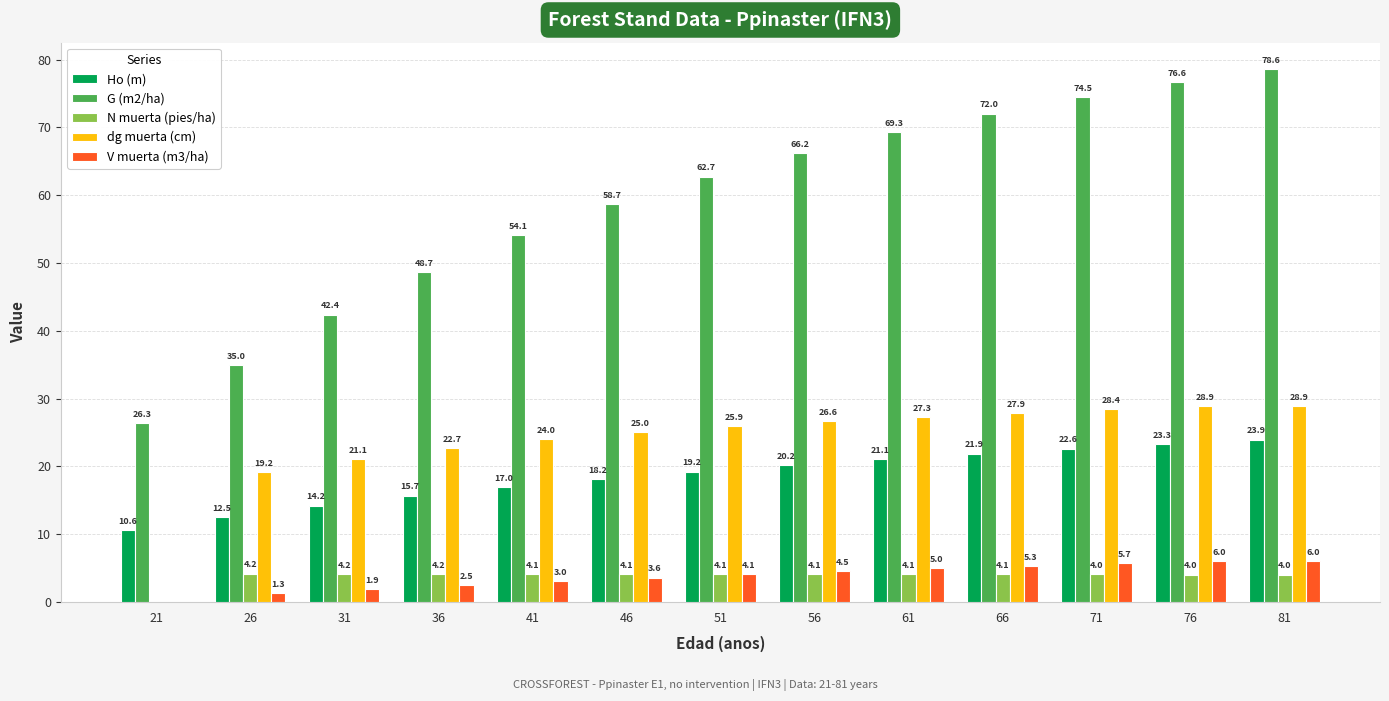

How many data points in V muerta (m3/ha) are above 4?

7